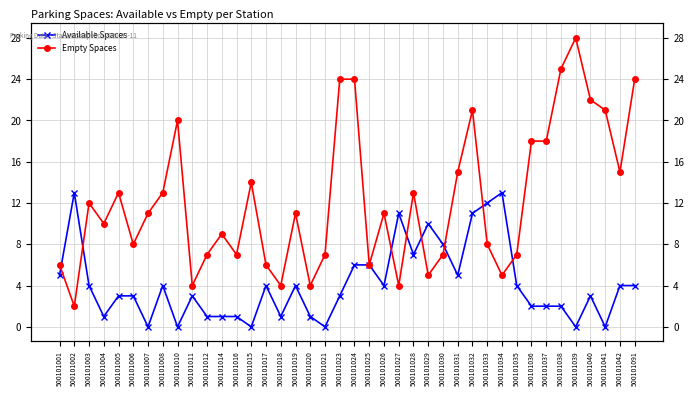

At 500101018, list the series in order from smallest to largest.

Available Spaces, Empty Spaces